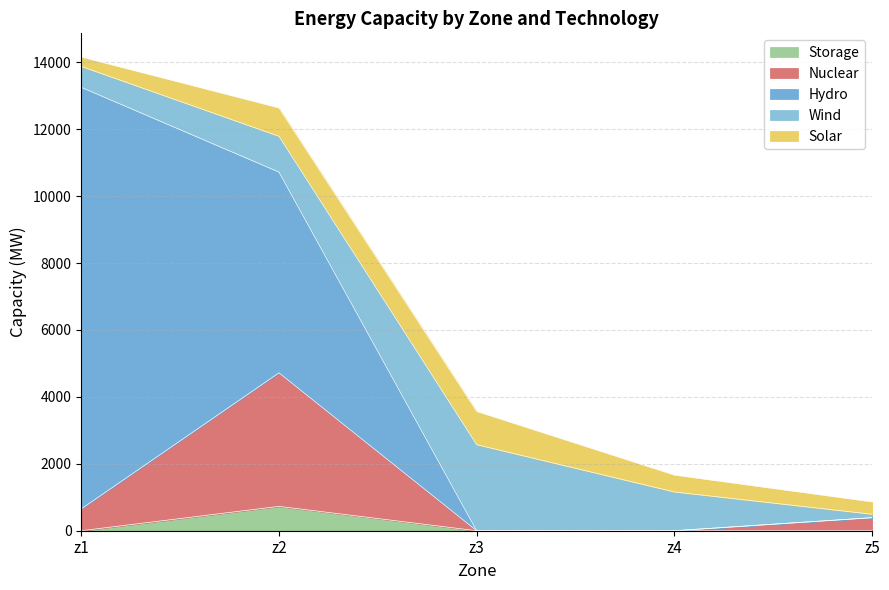

At which category is the sum across all series the highest?

z1